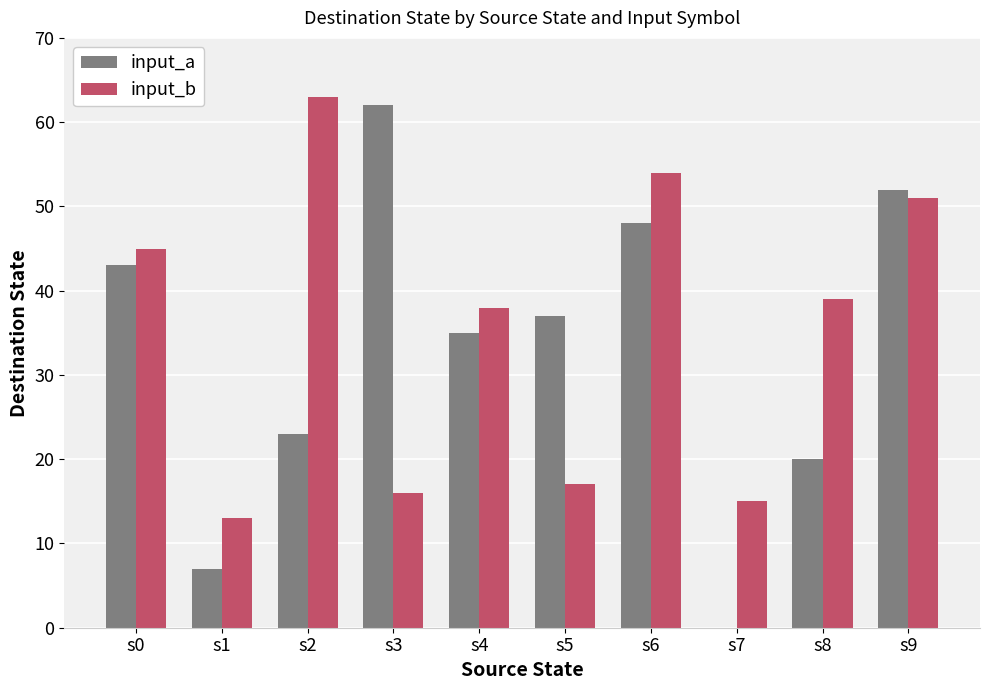

What is the sum of all input_b values?

351